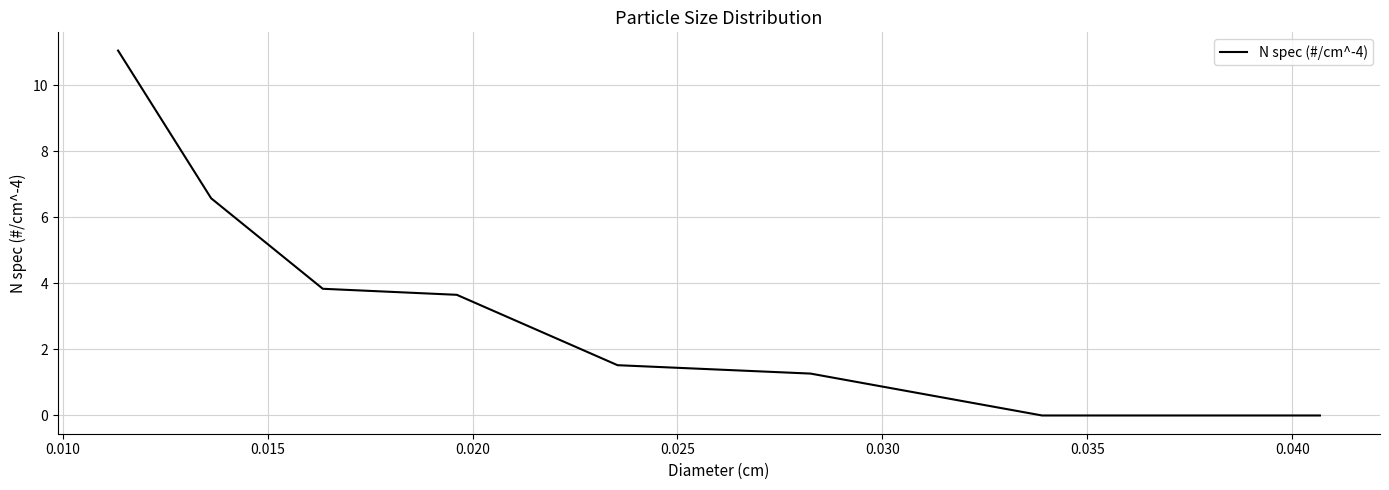

What is the maximum value shown in the chart?

11.0